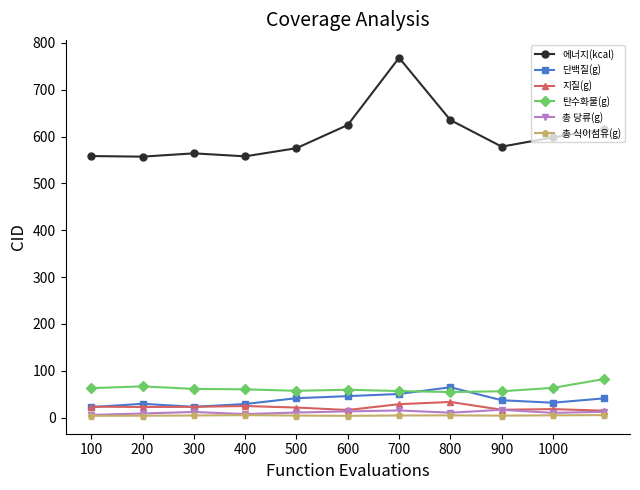

True or false: 총 당류(g) and 탄수화물(g) intersect in this chart.

False